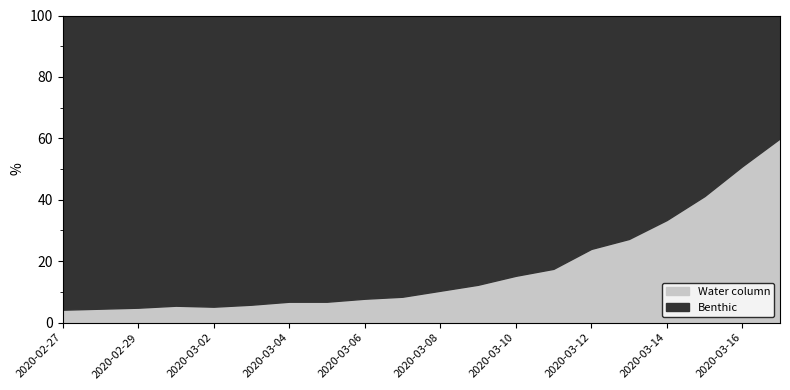

What is the total value across all series at 2020-03-12?

100.0